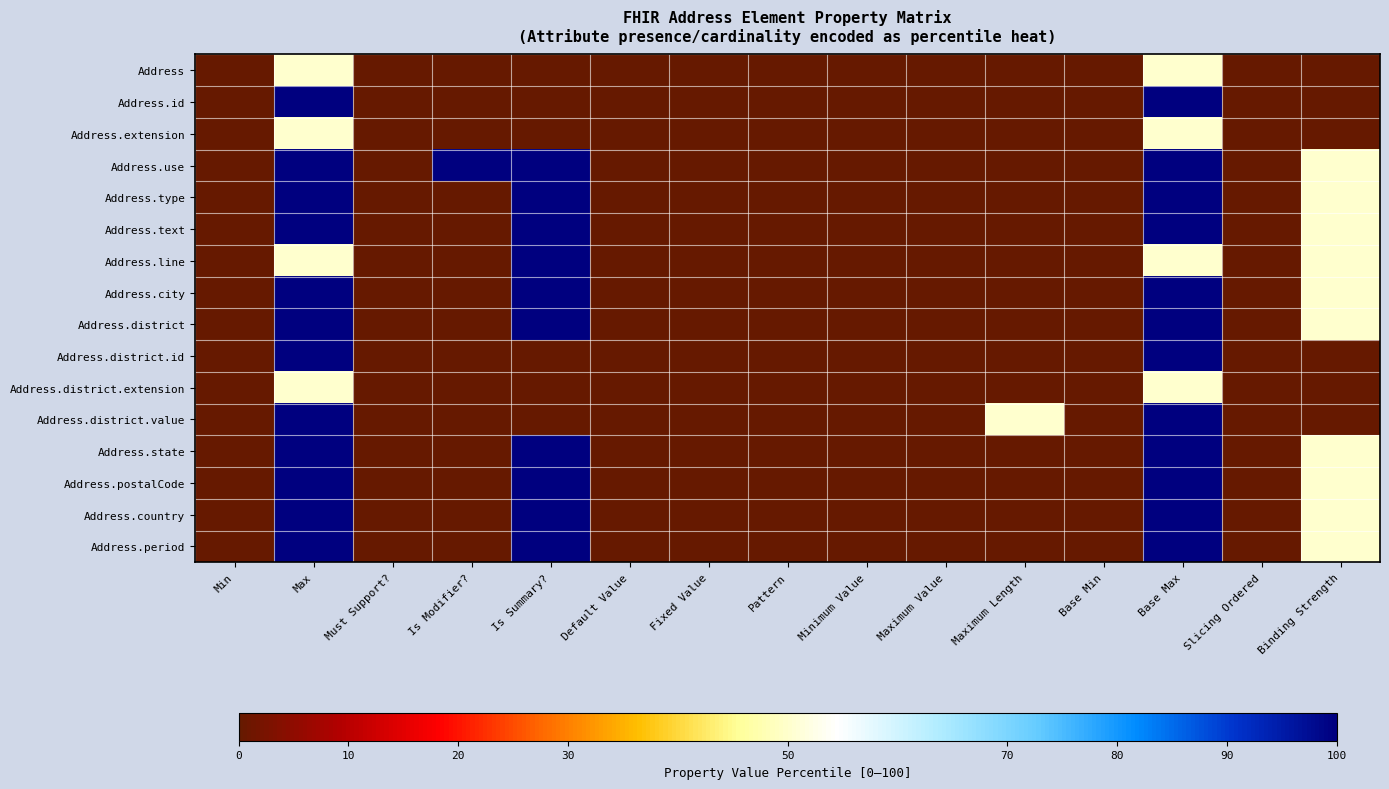

Reading left to right, extract all data points from this chart.

Address: Min=0	Max=50	Must Support?=0	Is Modifier?=0	Is Summary?=0	Default Value=0	Fixed Value=0	Pattern=0	Minimum Value=0	Maximum Value=0	Maximum Length=0	Base Min=0	Base Max=50	Slicing Ordered=0	Binding Strength=0
Address.id: Min=0	Max=100	Must Support?=0	Is Modifier?=0	Is Summary?=0	Default Value=0	Fixed Value=0	Pattern=0	Minimum Value=0	Maximum Value=0	Maximum Length=0	Base Min=0	Base Max=100	Slicing Ordered=0	Binding Strength=0
Address.extension: Min=0	Max=50	Must Support?=0	Is Modifier?=0	Is Summary?=0	Default Value=0	Fixed Value=0	Pattern=0	Minimum Value=0	Maximum Value=0	Maximum Length=0	Base Min=0	Base Max=50	Slicing Ordered=0	Binding Strength=0
Address.use: Min=0	Max=100	Must Support?=0	Is Modifier?=100	Is Summary?=100	Default Value=0	Fixed Value=0	Pattern=0	Minimum Value=0	Maximum Value=0	Maximum Length=0	Base Min=0	Base Max=100	Slicing Ordered=0	Binding Strength=50
Address.type: Min=0	Max=100	Must Support?=0	Is Modifier?=0	Is Summary?=100	Default Value=0	Fixed Value=0	Pattern=0	Minimum Value=0	Maximum Value=0	Maximum Length=0	Base Min=0	Base Max=100	Slicing Ordered=0	Binding Strength=50
Address.text: Min=0	Max=100	Must Support?=0	Is Modifier?=0	Is Summary?=100	Default Value=0	Fixed Value=0	Pattern=0	Minimum Value=0	Maximum Value=0	Maximum Length=0	Base Min=0	Base Max=100	Slicing Ordered=0	Binding Strength=50
Address.line: Min=0	Max=50	Must Support?=0	Is Modifier?=0	Is Summary?=100	Default Value=0	Fixed Value=0	Pattern=0	Minimum Value=0	Maximum Value=0	Maximum Length=0	Base Min=0	Base Max=50	Slicing Ordered=0	Binding Strength=50
Address.city: Min=0	Max=100	Must Support?=0	Is Modifier?=0	Is Summary?=100	Default Value=0	Fixed Value=0	Pattern=0	Minimum Value=0	Maximum Value=0	Maximum Length=0	Base Min=0	Base Max=100	Slicing Ordered=0	Binding Strength=50
Address.district: Min=0	Max=100	Must Support?=0	Is Modifier?=0	Is Summary?=100	Default Value=0	Fixed Value=0	Pattern=0	Minimum Value=0	Maximum Value=0	Maximum Length=0	Base Min=0	Base Max=100	Slicing Ordered=0	Binding Strength=50
Address.district.id: Min=0	Max=100	Must Support?=0	Is Modifier?=0	Is Summary?=0	Default Value=0	Fixed Value=0	Pattern=0	Minimum Value=0	Maximum Value=0	Maximum Length=0	Base Min=0	Base Max=100	Slicing Ordered=0	Binding Strength=0
Address.district.extension: Min=0	Max=50	Must Support?=0	Is Modifier?=0	Is Summary?=0	Default Value=0	Fixed Value=0	Pattern=0	Minimum Value=0	Maximum Value=0	Maximum Length=0	Base Min=0	Base Max=50	Slicing Ordered=0	Binding Strength=0
Address.district.value: Min=0	Max=100	Must Support?=0	Is Modifier?=0	Is Summary?=0	Default Value=0	Fixed Value=0	Pattern=0	Minimum Value=0	Maximum Value=0	Maximum Length=50	Base Min=0	Base Max=100	Slicing Ordered=0	Binding Strength=0
Address.state: Min=0	Max=100	Must Support?=0	Is Modifier?=0	Is Summary?=100	Default Value=0	Fixed Value=0	Pattern=0	Minimum Value=0	Maximum Value=0	Maximum Length=0	Base Min=0	Base Max=100	Slicing Ordered=0	Binding Strength=50
Address.postalCode: Min=0	Max=100	Must Support?=0	Is Modifier?=0	Is Summary?=100	Default Value=0	Fixed Value=0	Pattern=0	Minimum Value=0	Maximum Value=0	Maximum Length=0	Base Min=0	Base Max=100	Slicing Ordered=0	Binding Strength=50
Address.country: Min=0	Max=100	Must Support?=0	Is Modifier?=0	Is Summary?=100	Default Value=0	Fixed Value=0	Pattern=0	Minimum Value=0	Maximum Value=0	Maximum Length=0	Base Min=0	Base Max=100	Slicing Ordered=0	Binding Strength=50
Address.period: Min=0	Max=100	Must Support?=0	Is Modifier?=0	Is Summary?=100	Default Value=0	Fixed Value=0	Pattern=0	Minimum Value=0	Maximum Value=0	Maximum Length=0	Base Min=0	Base Max=100	Slicing Ordered=0	Binding Strength=50